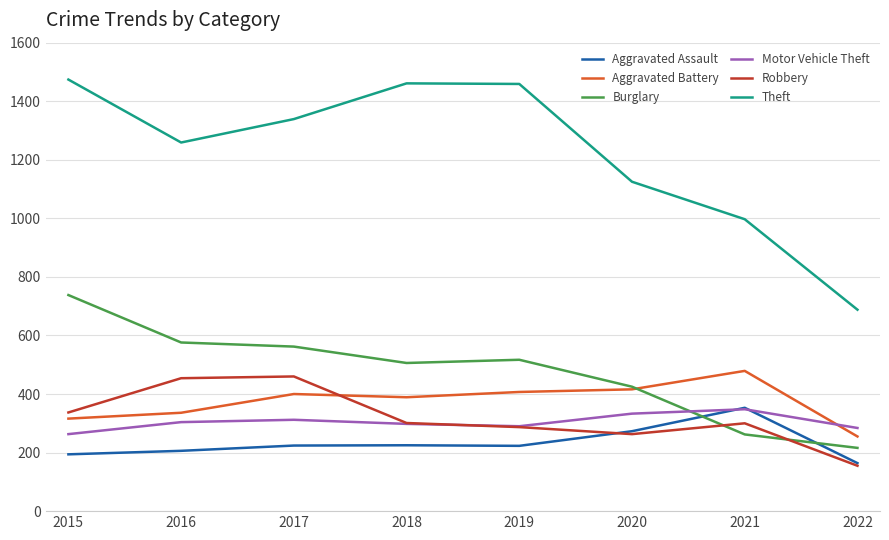

Is it true that Aggravated Assault equals 223 at 2019?

True